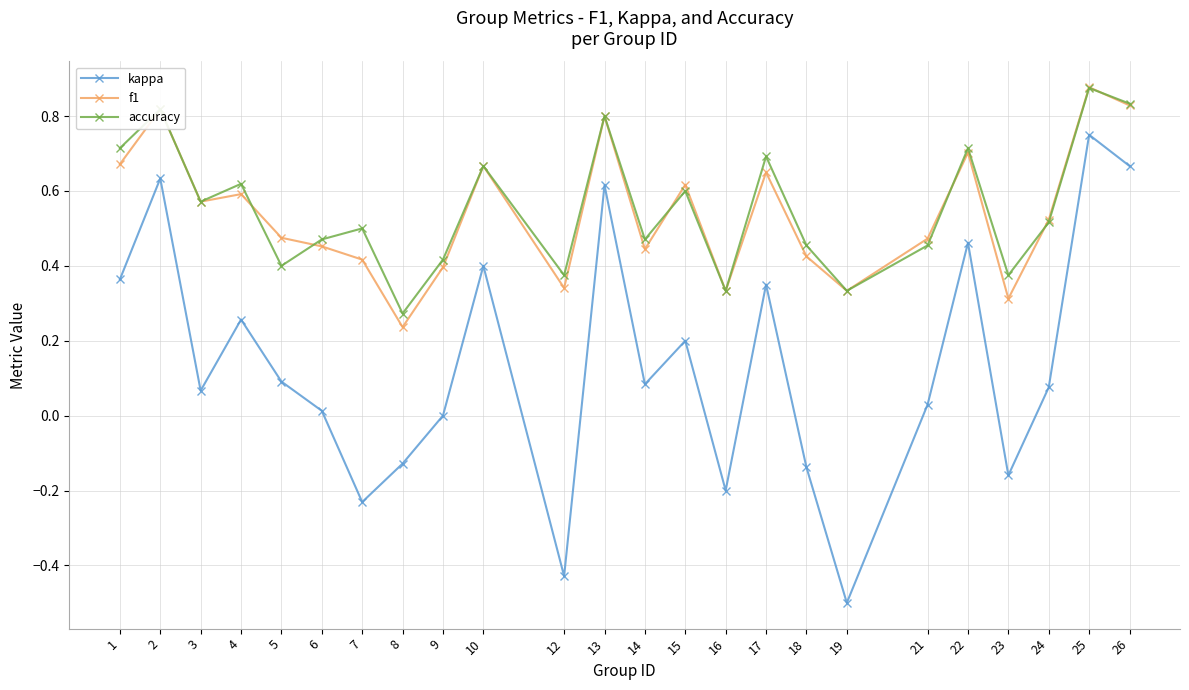

In accuracy, how many points are higher than both neighbors (excluding endpoints)?

9